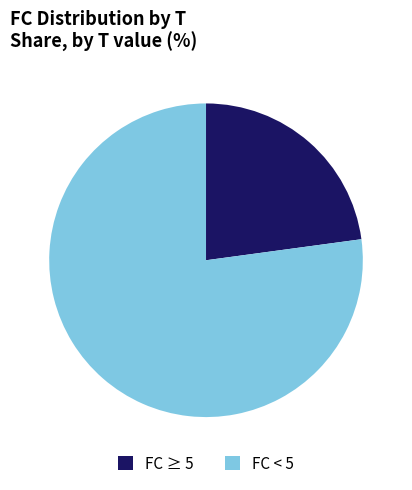

Rank the categories by value from highest to lowest.

FC < 5, FC ≥ 5